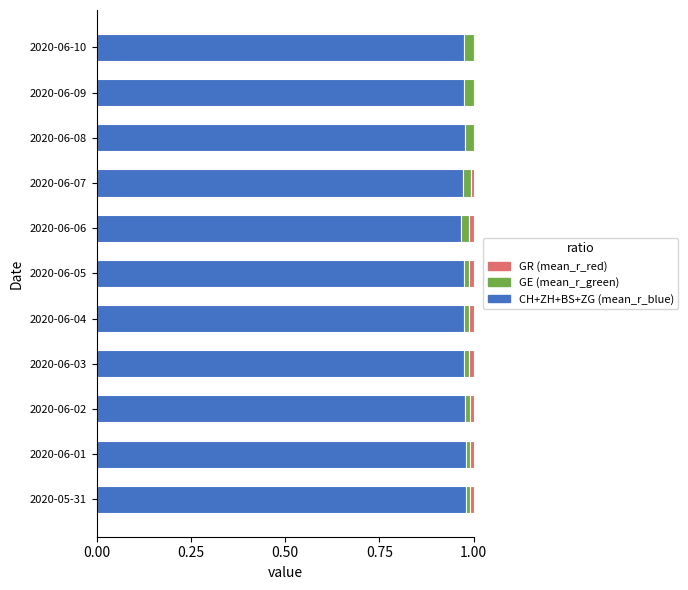

Count the number of data series in this chart.

3